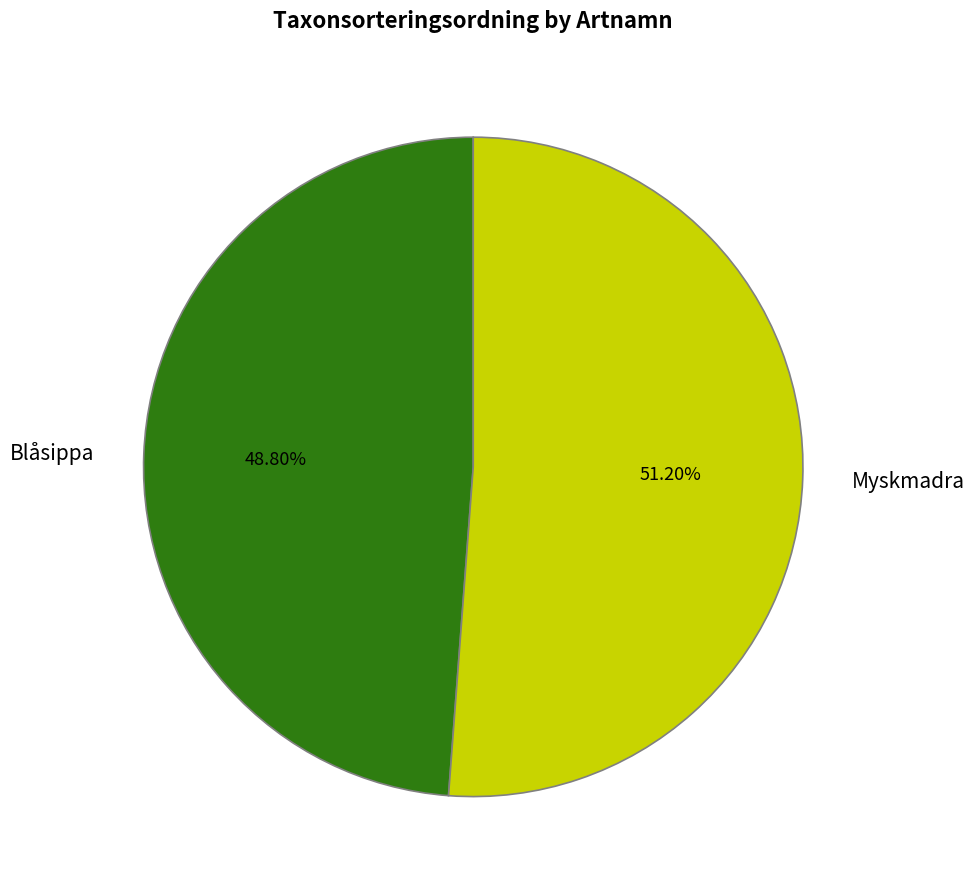

Which has a higher value, Blåsippa or Myskmadra?

Myskmadra